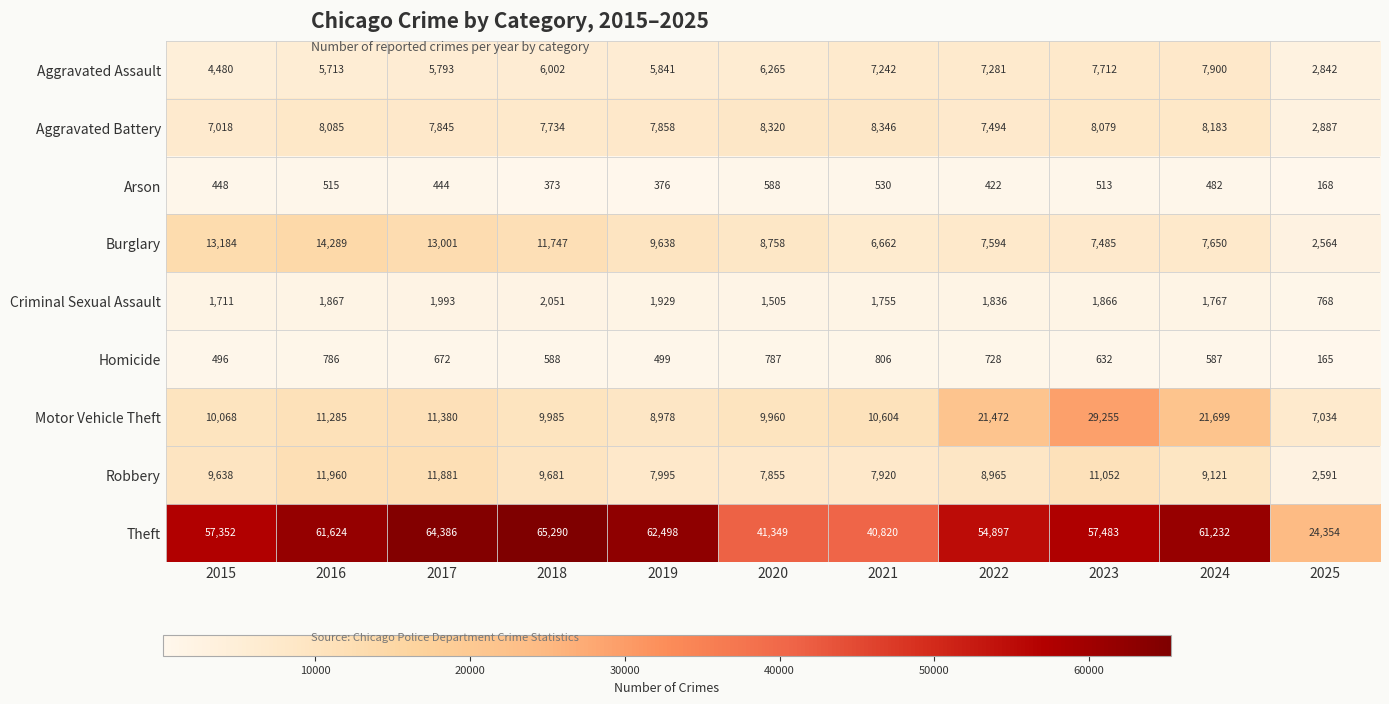

At which category is the sum across all series the highest?

2023